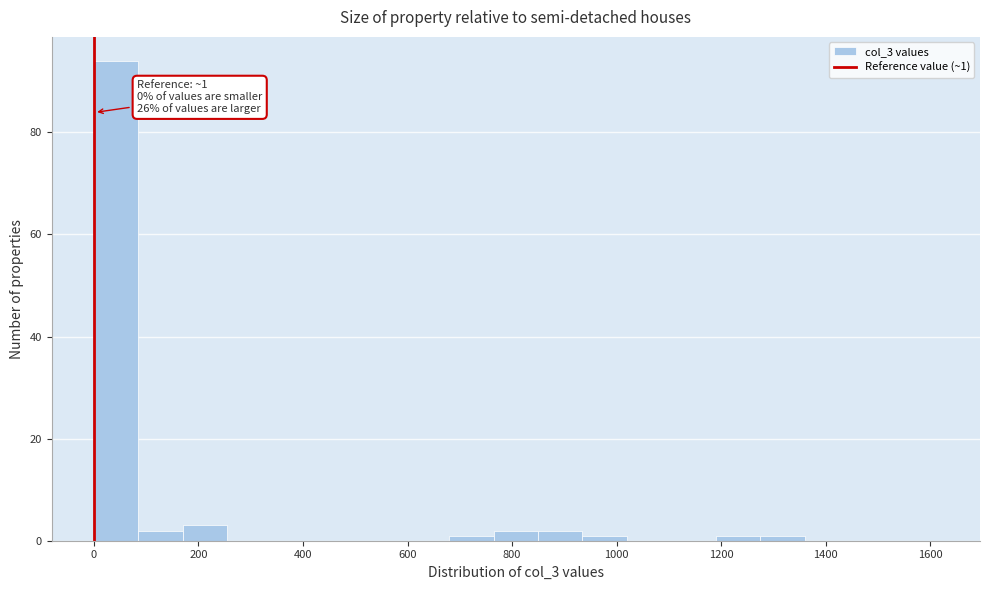

Over which range of the x-axis is the bar tallest?

0 to 80